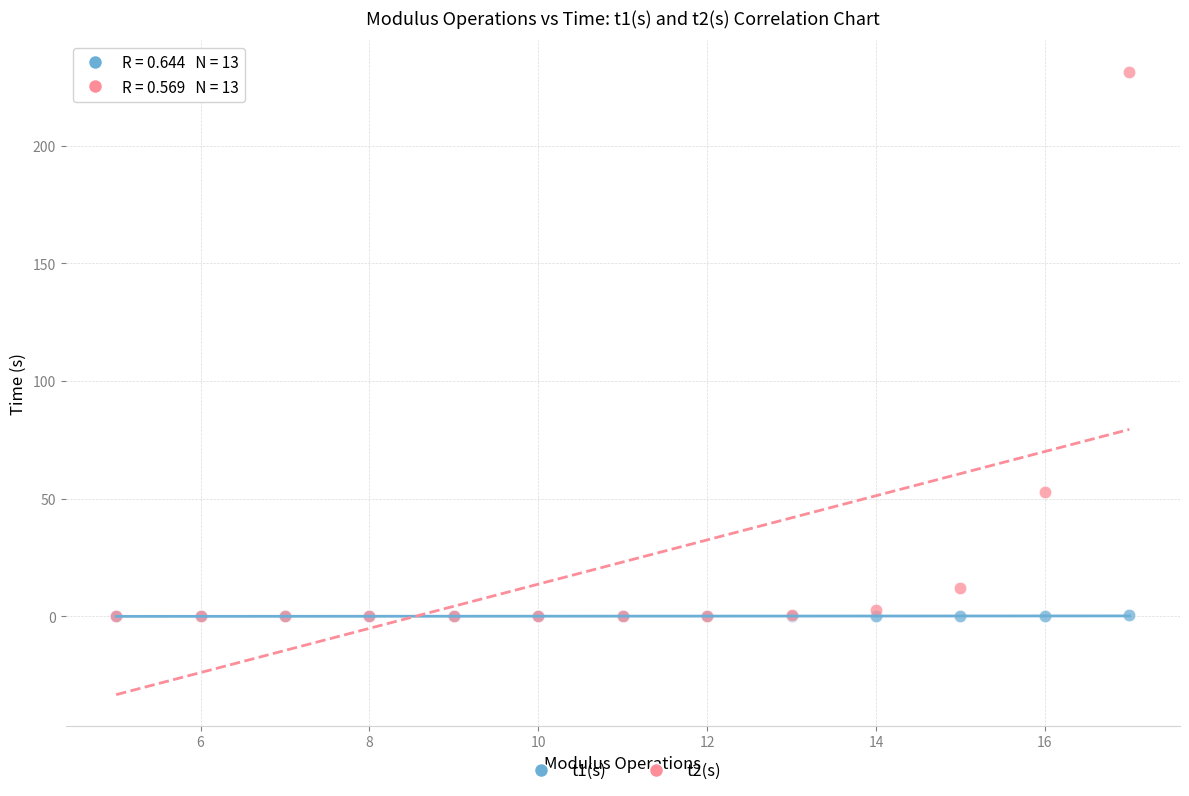

Which series contains the highest Y value?

t2(s)